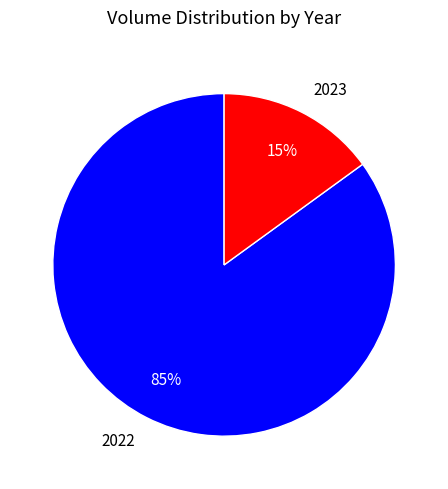

Combined, do 2022 and 2023 account for over 50%?

Yes